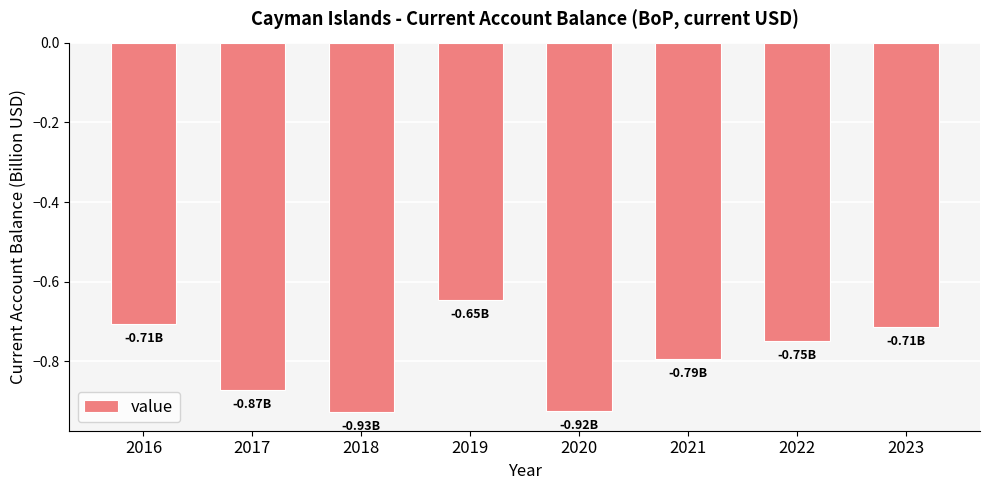

Does the chart contain stacked bars?

No